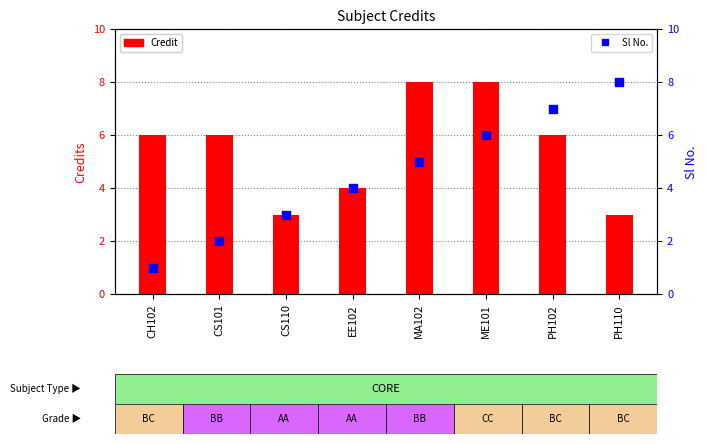

Which series reaches the minimum Y coordinate?

Sl No.